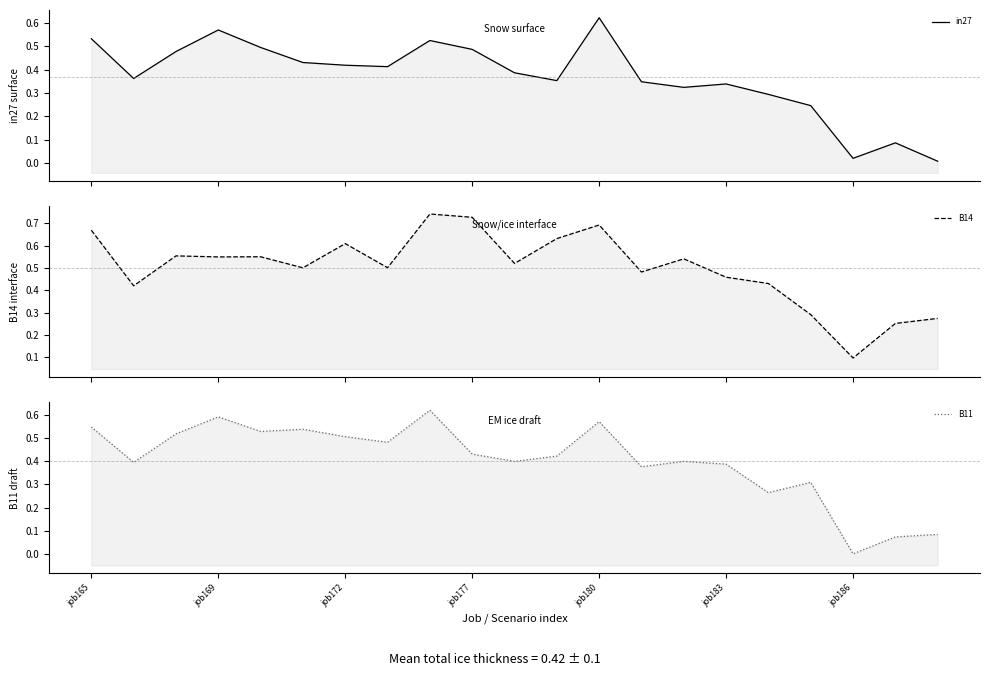

What is the difference between the maximum and second lowest values in the B11 series?

0.5